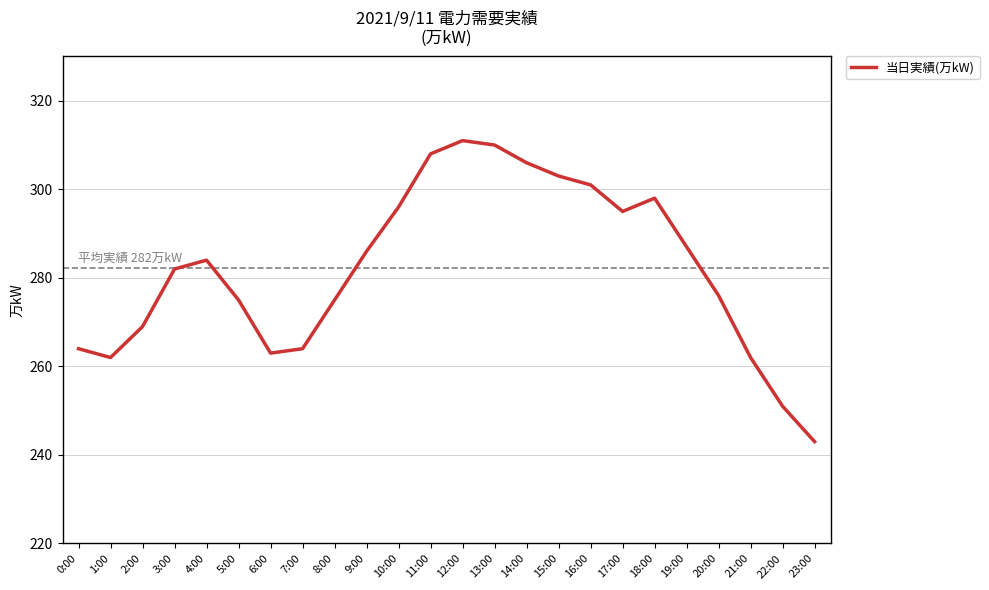

The chart shows a value of 426 at 23:00. True or false?

False